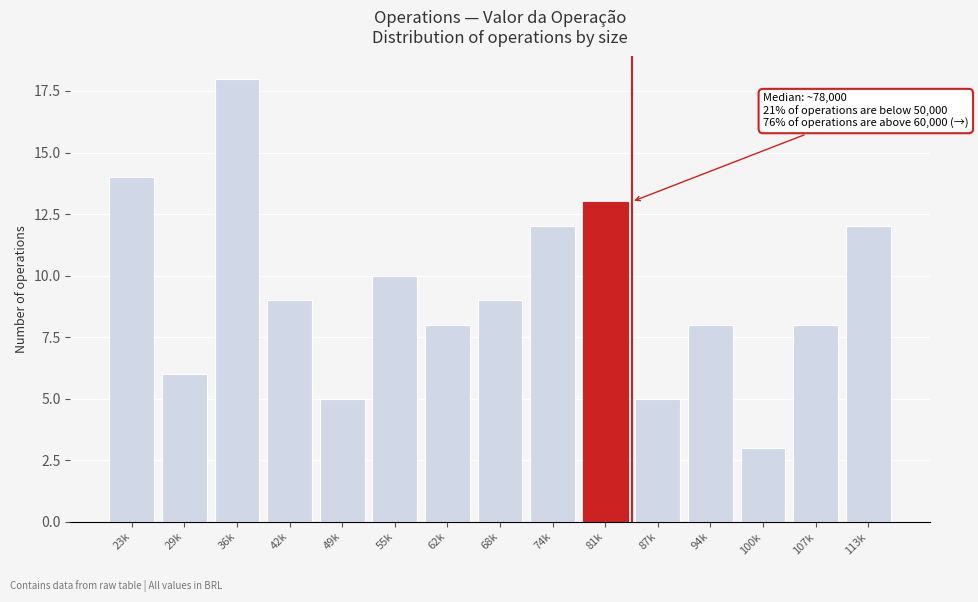

Reading left to right, extract all data points from this chart.

23k=14	29k=6	36k=18	42k=9	49k=5	55k=10	62k=8	68k=9	74k=12	81k=13	87k=5	94k=8	100k=3	107k=8	113k=12